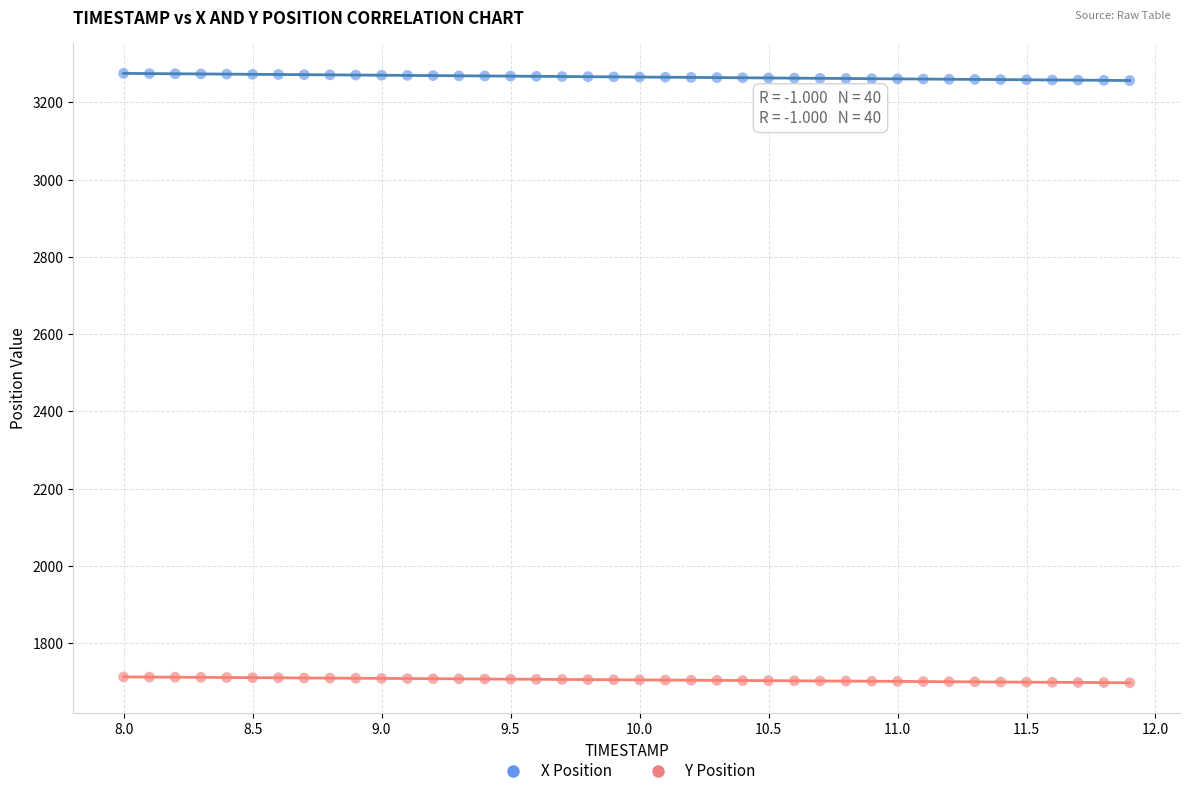

Which series contains the lowest Y value?

Y Position